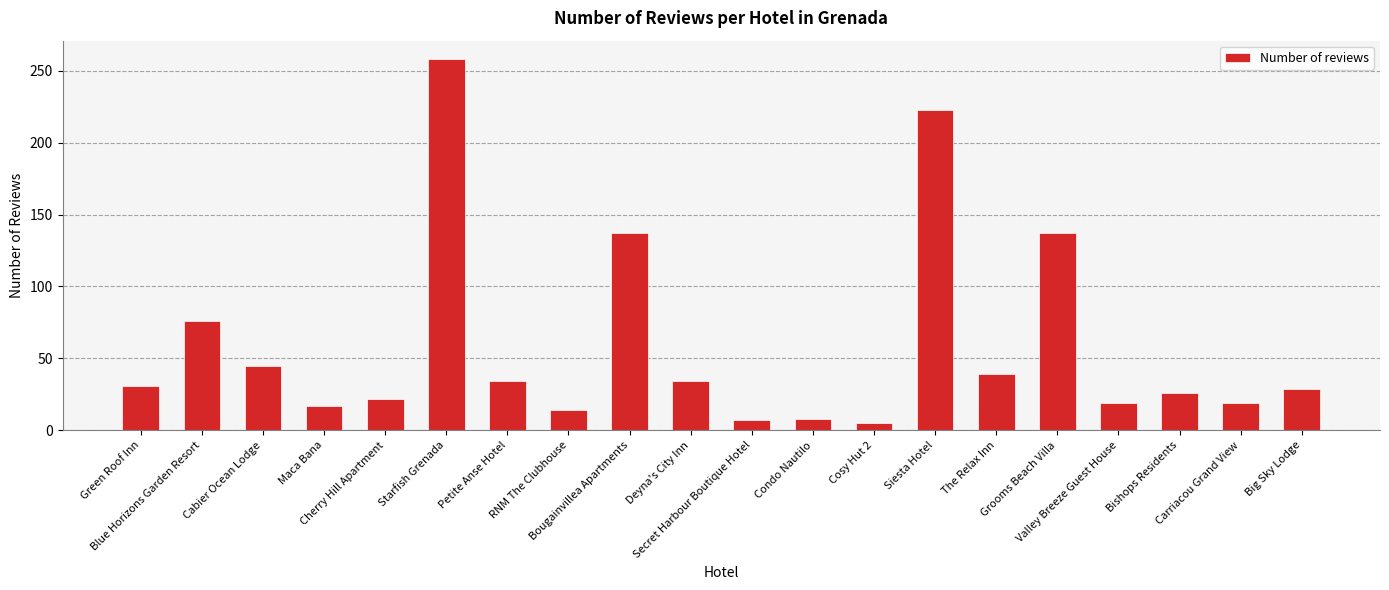

What is the difference between the maximum and minimum values?

253